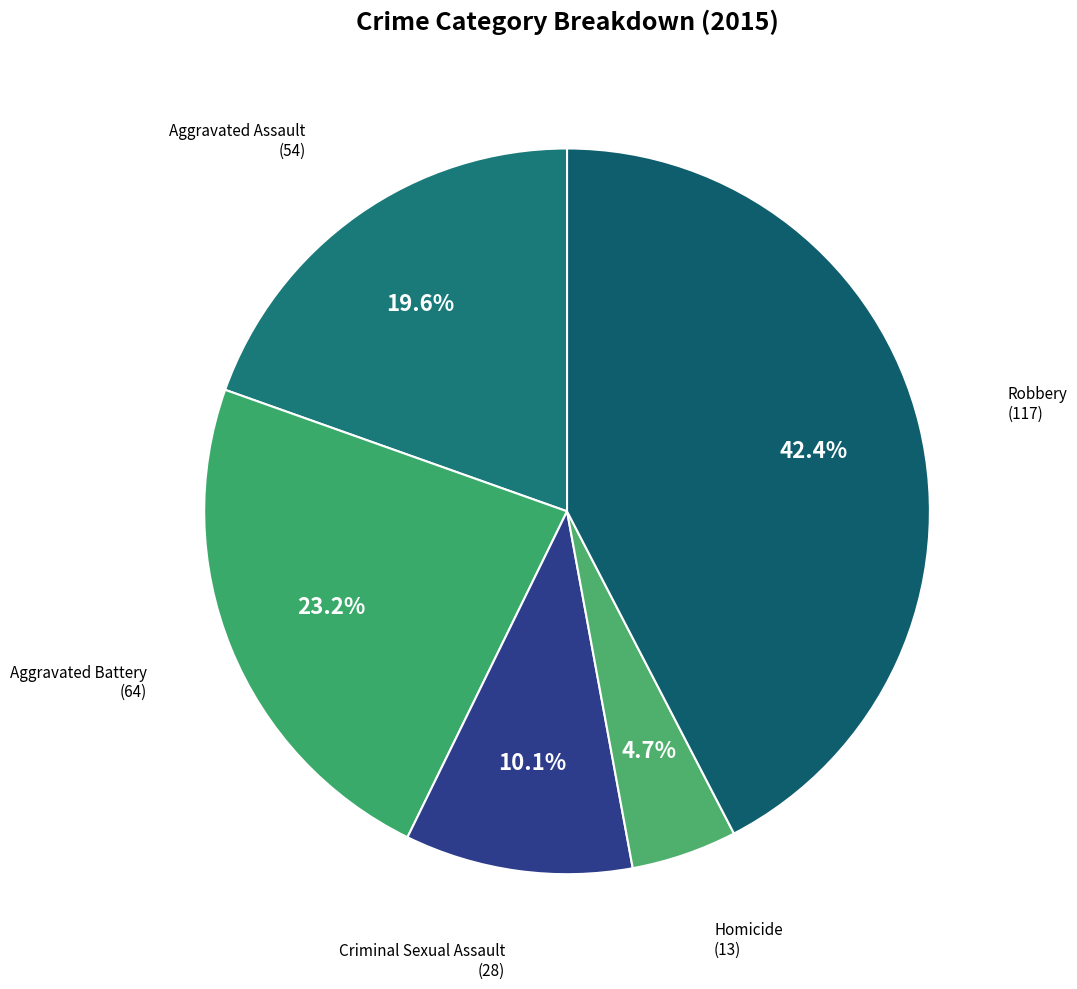

Which slice is the largest?

Robbery